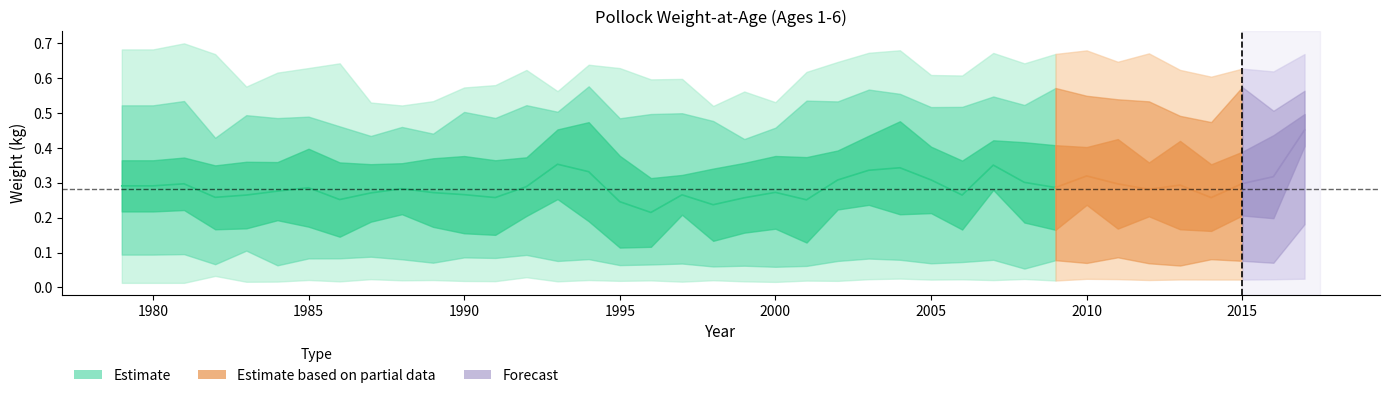

At which label does Age2 reach its peak?

2017